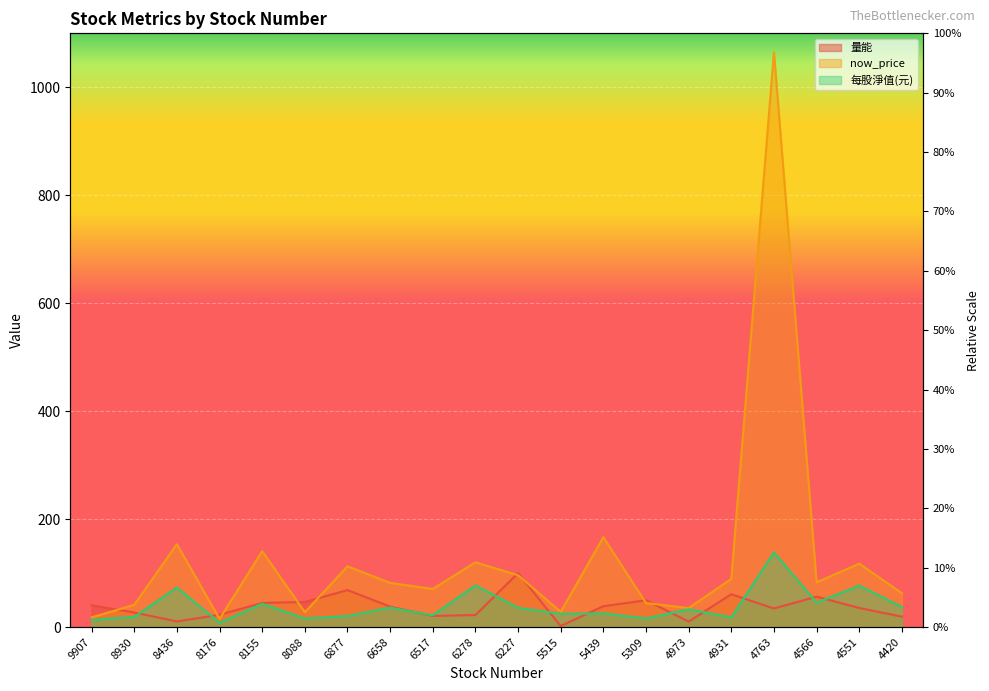

What is the difference between the now_price values at 5309 and 6877?

68.1